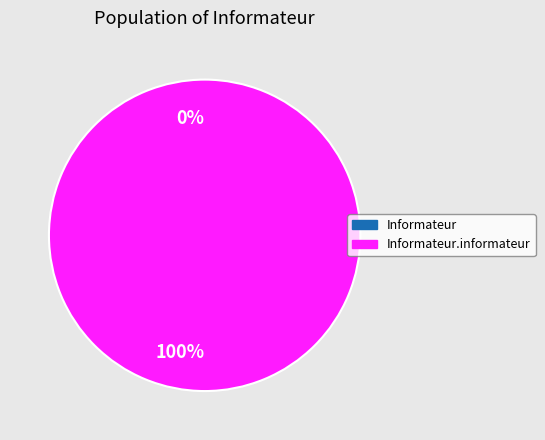

Is it true that Informateur.informateur is 100% of the pie?

True